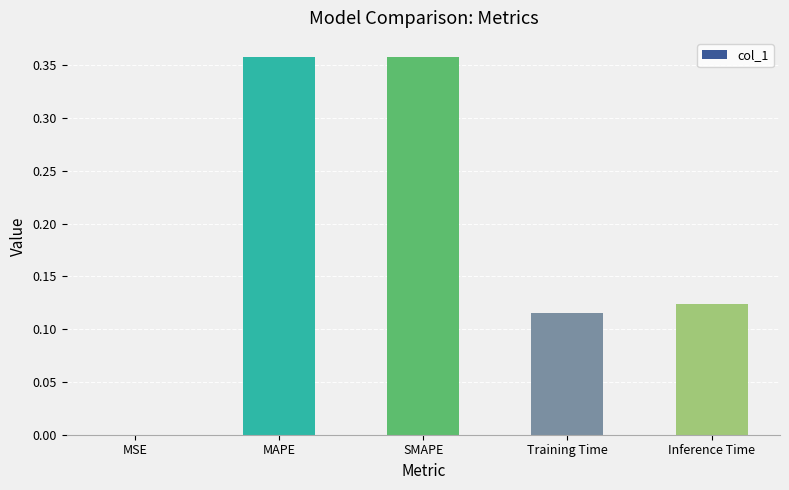

True or false: the data shows 0.2 at Inference Time.

False